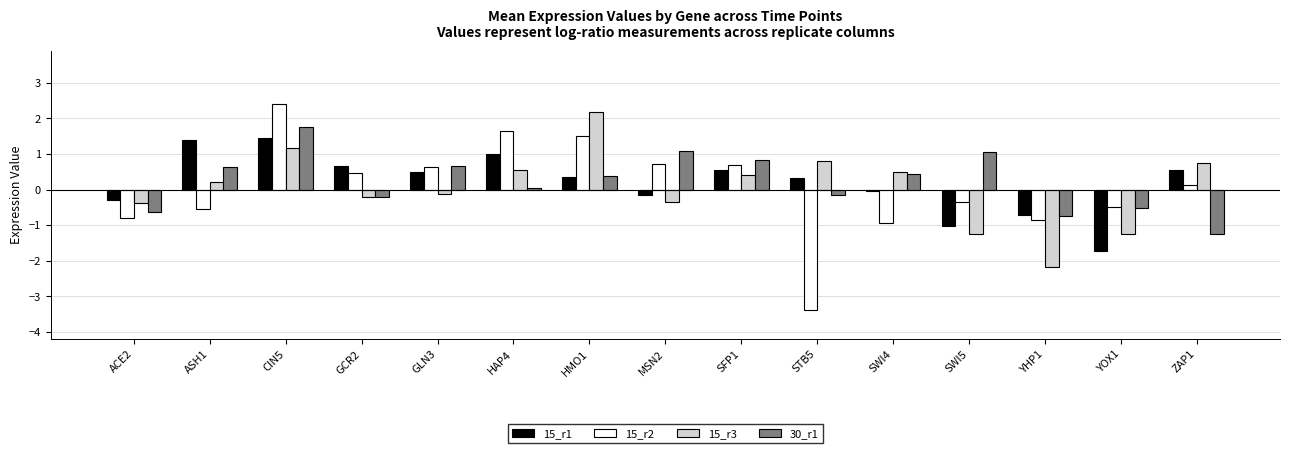

What is the label of the 4th bar from the right?

SWI5